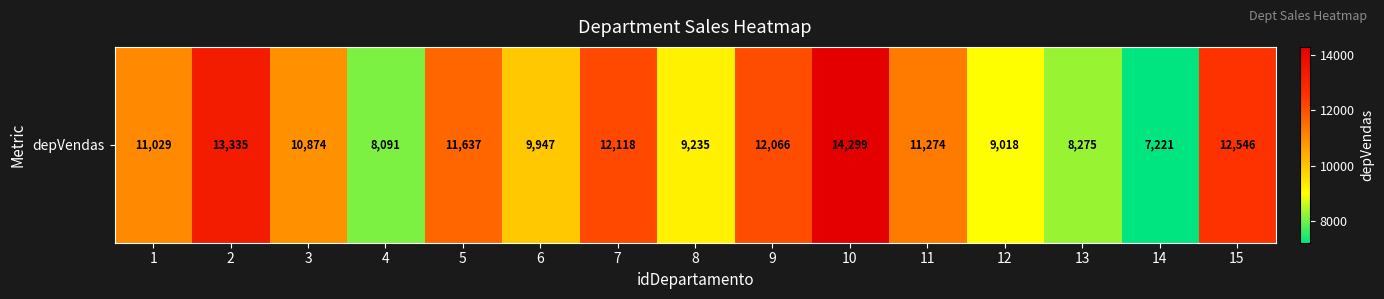

Reading left to right, what are all the values shown in this chart?

1=11029	2=13335	3=10874	4=8091	5=11637	6=9947	7=12118	8=9235	9=12066	10=14299	11=11274	12=9018	13=8275	14=7221	15=12546